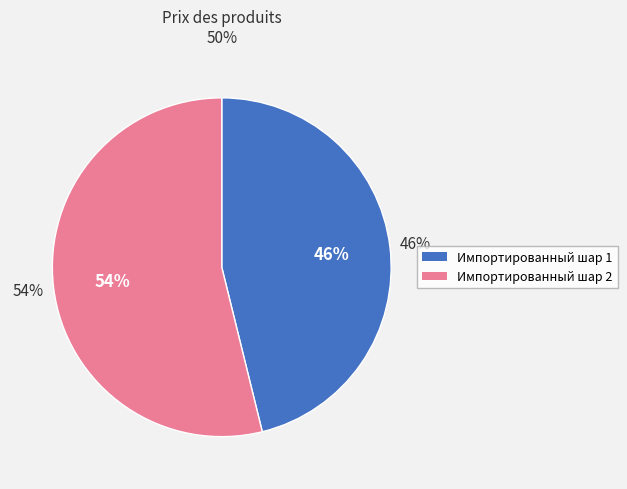

To the nearest percent, what is the difference between the largest and smallest slice percentages?

8%